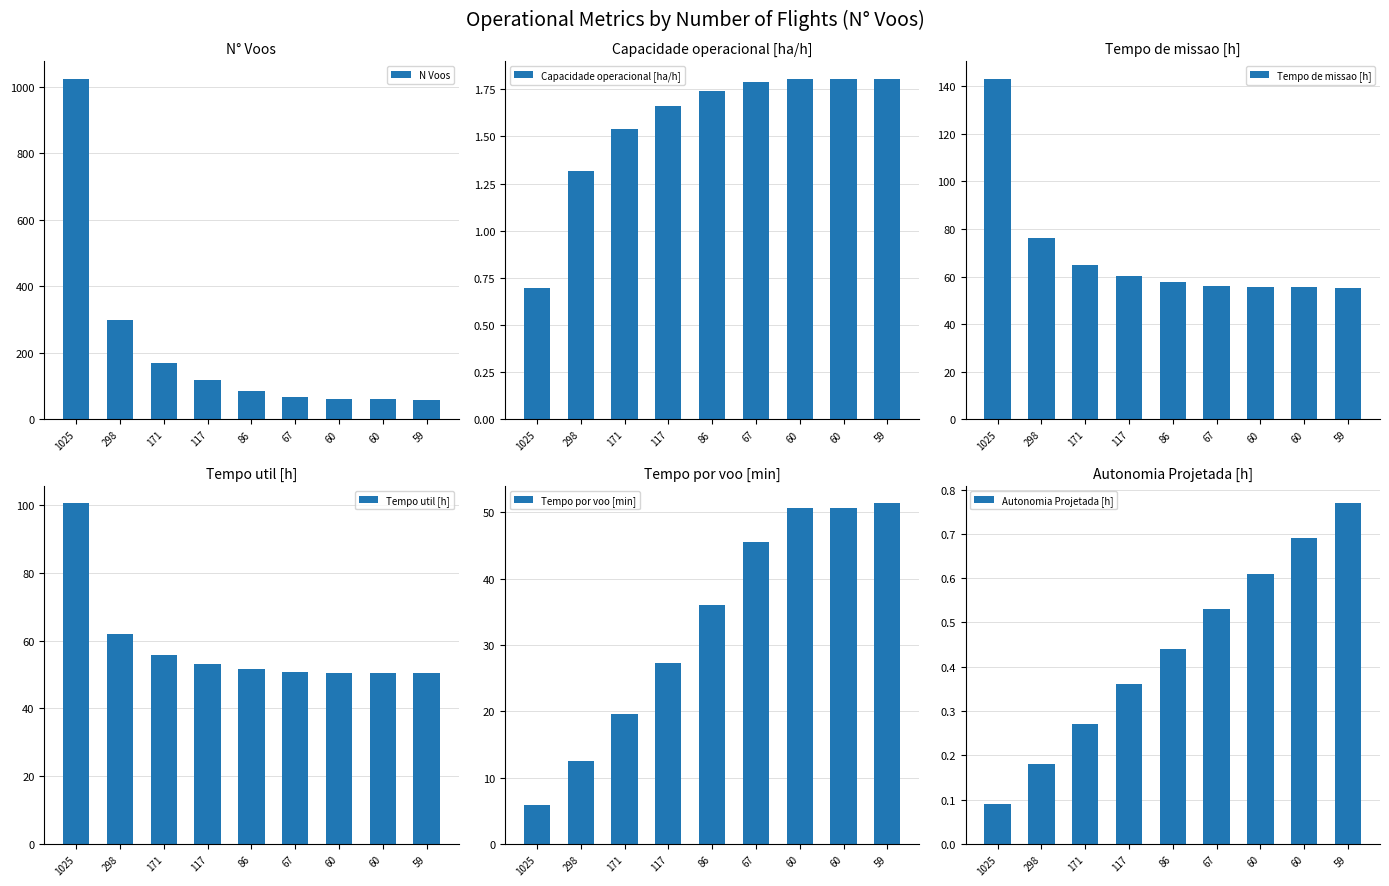

What is the minimum value for Autonomia Projetada [h]?

0.1